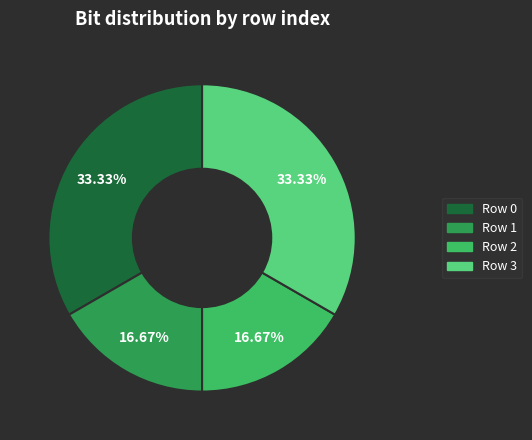

To the nearest percent, what is the difference between the largest and smallest slice percentages?

17%